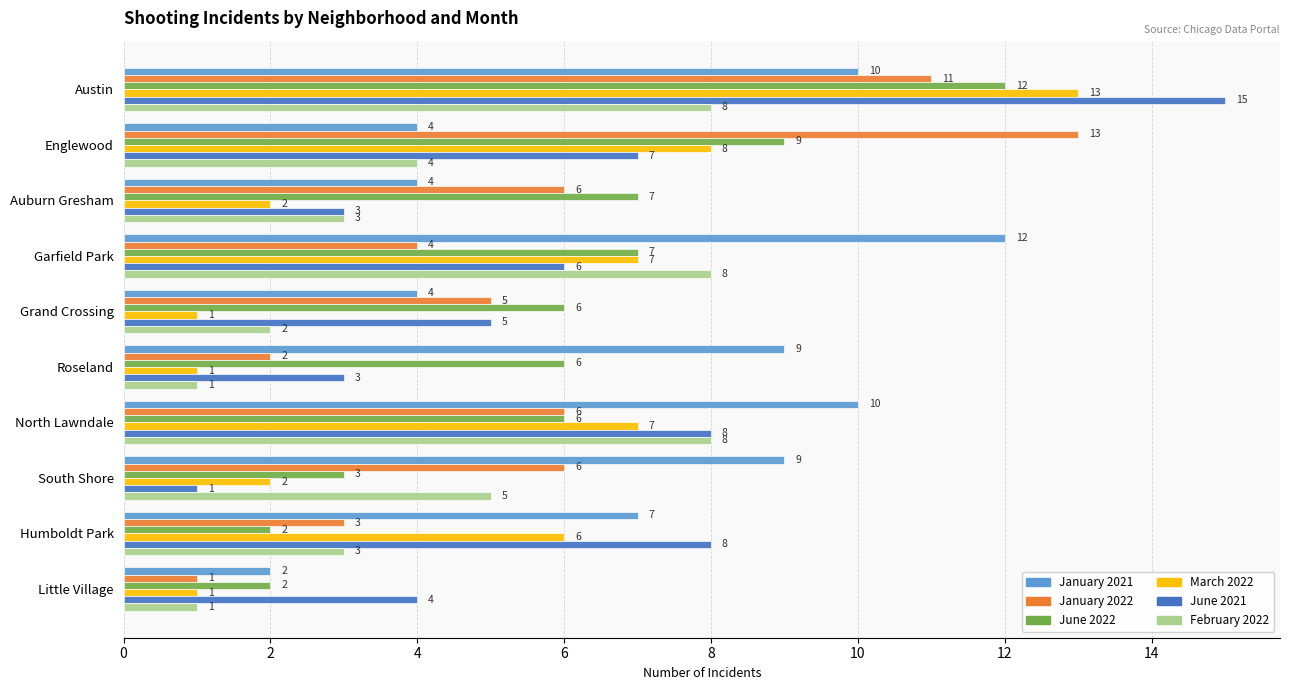

What is the total value across all series at Grand Crossing?

23